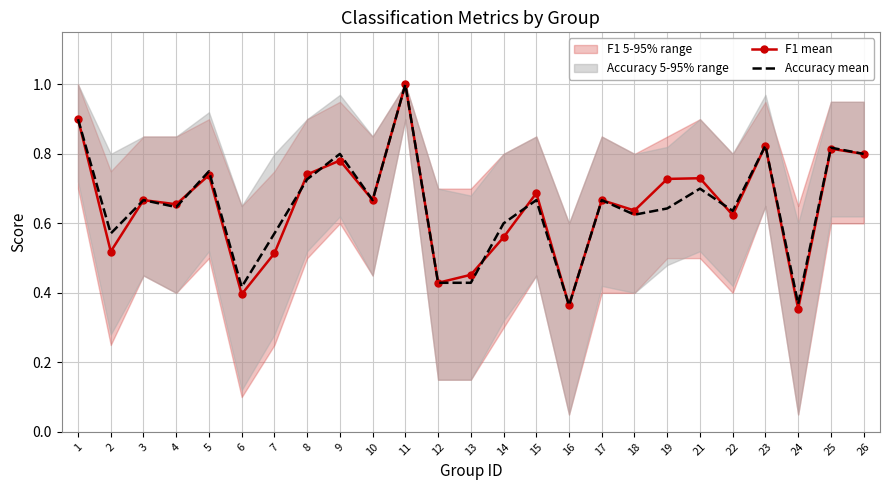

True or false: Accuracy mean and F1 mean intersect in this chart.

True